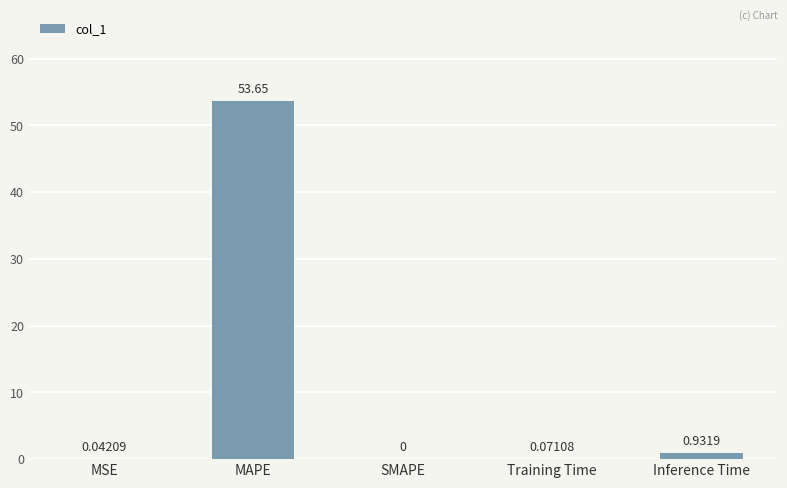

What is the sum of the values at MAPE and SMAPE?

53.7